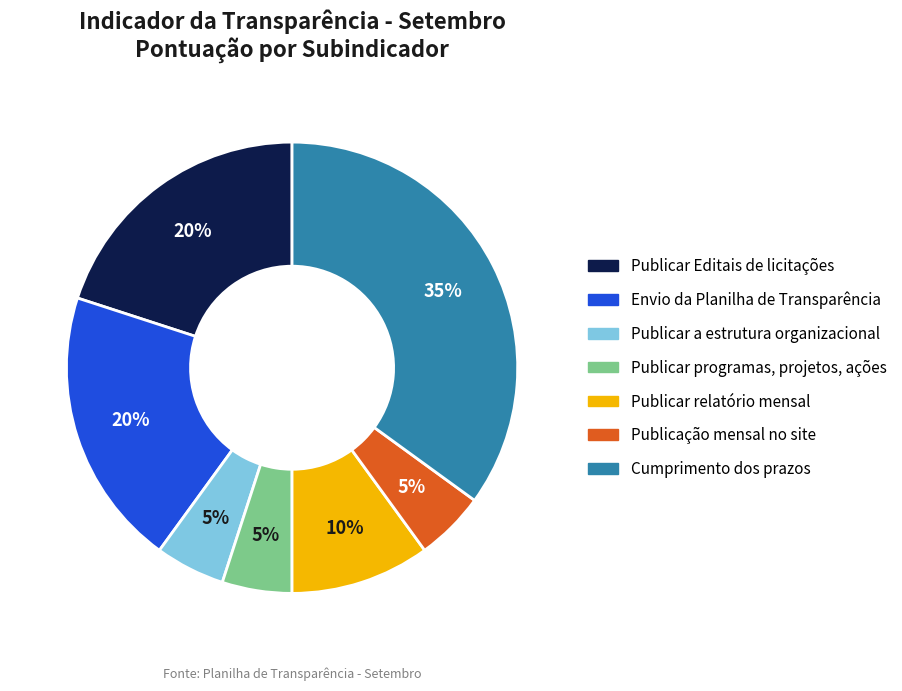

Is there a majority slice in this chart?

No